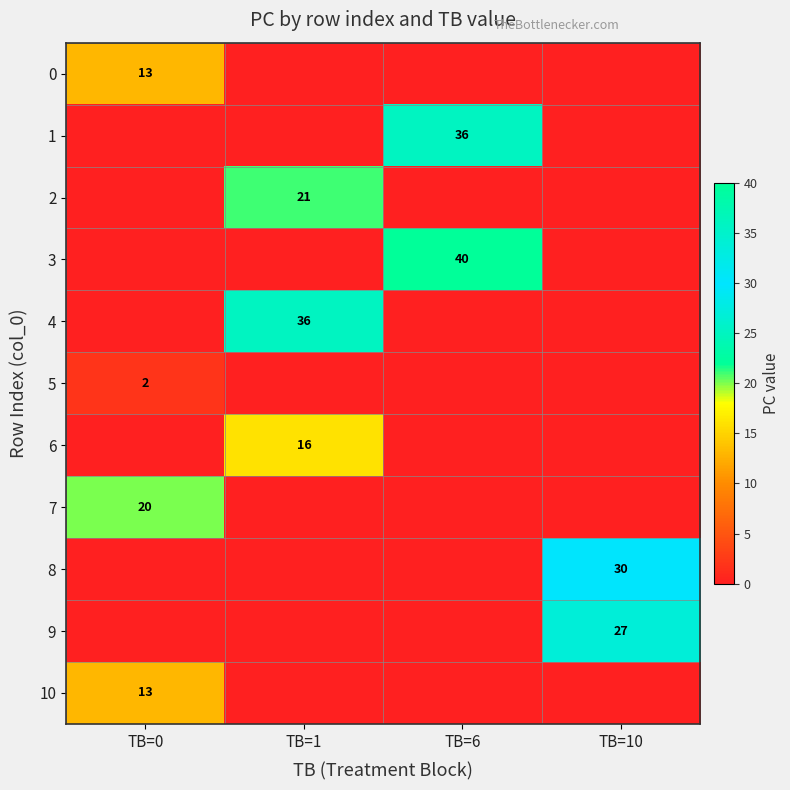

The 4 series shows 12 at TB=1. True or false?

False